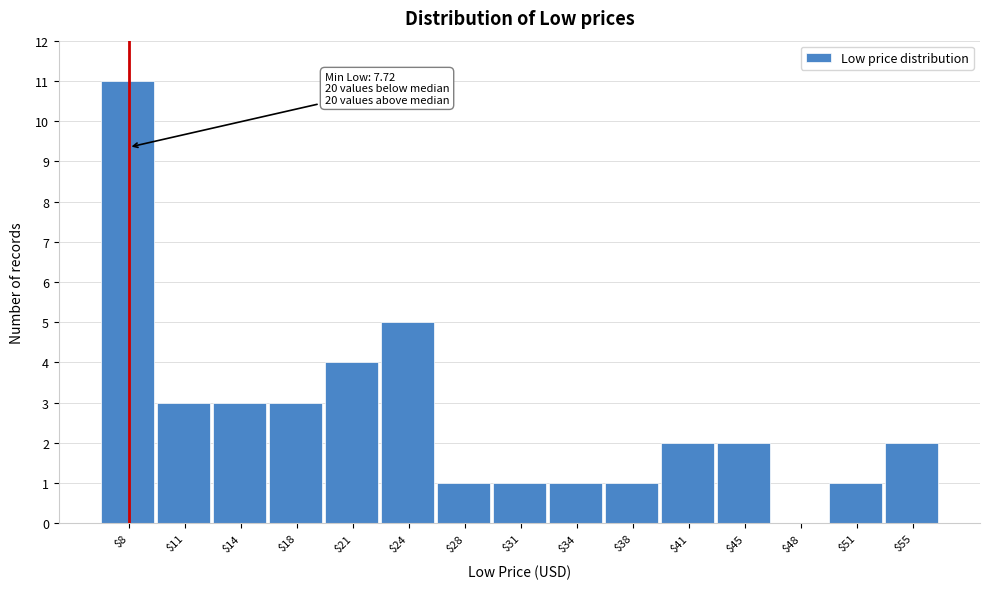

What is the maximum value shown in the chart?

11